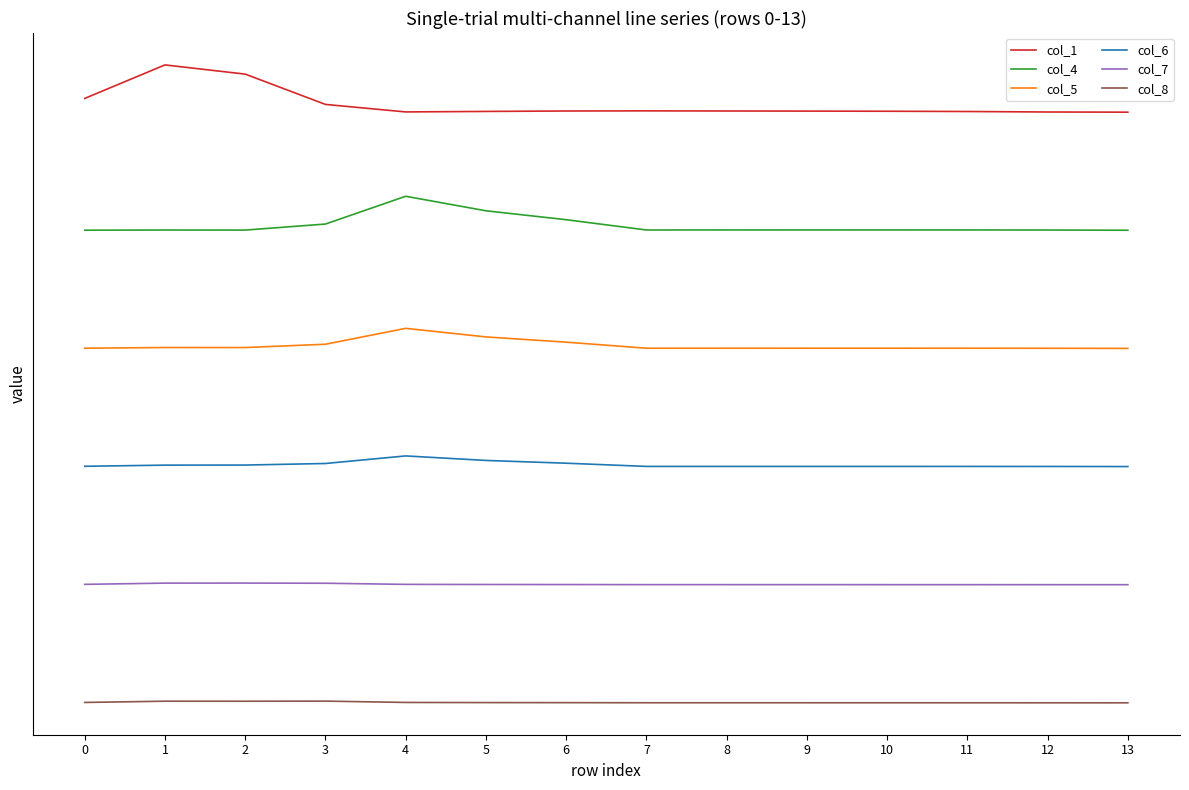

Does the chart display data point markers on the line(s)?

No